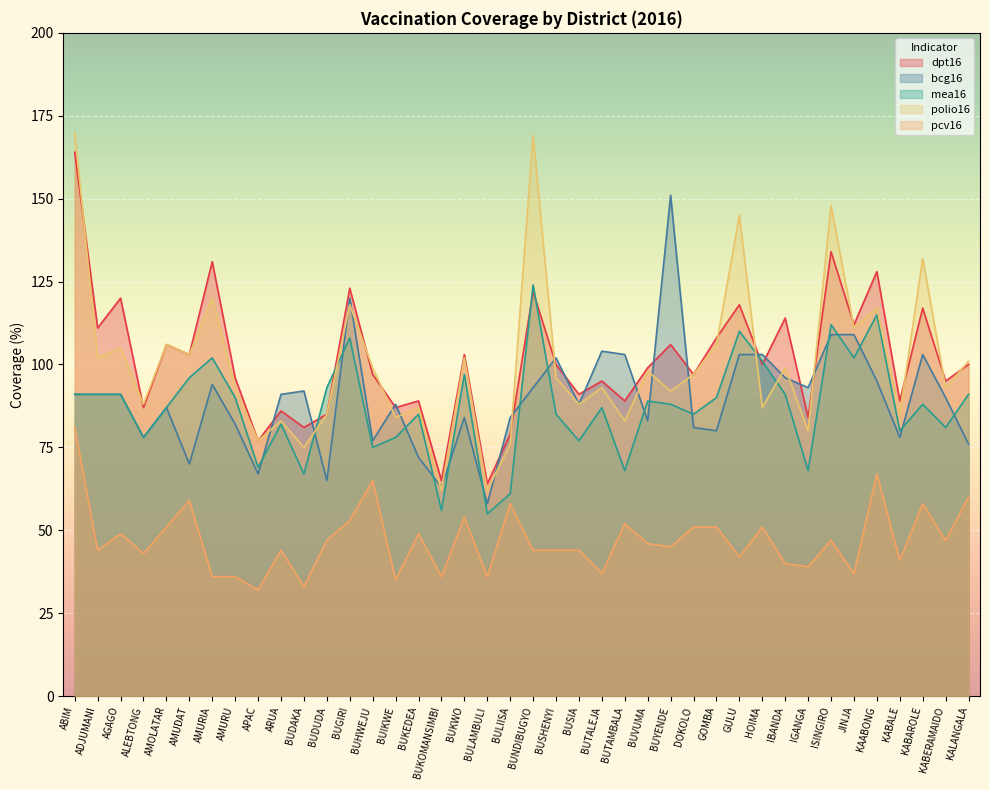

How many interior local peaks does the bcg16 series have?

10